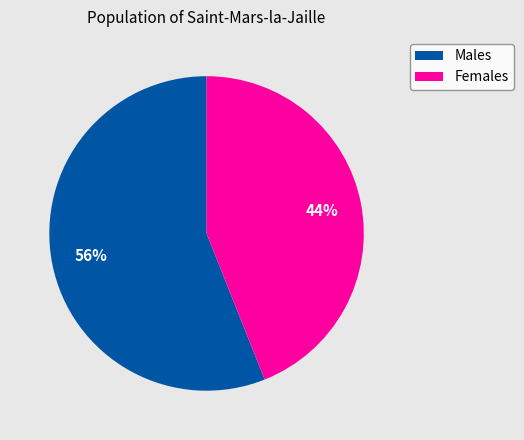

To the nearest percent, what is the difference between the largest and smallest slice percentages?

12%